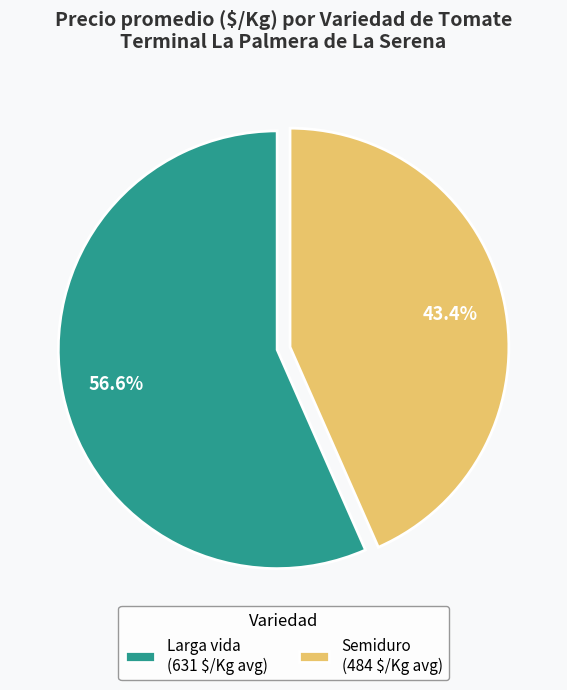

Does any single category account for the majority?

Yes